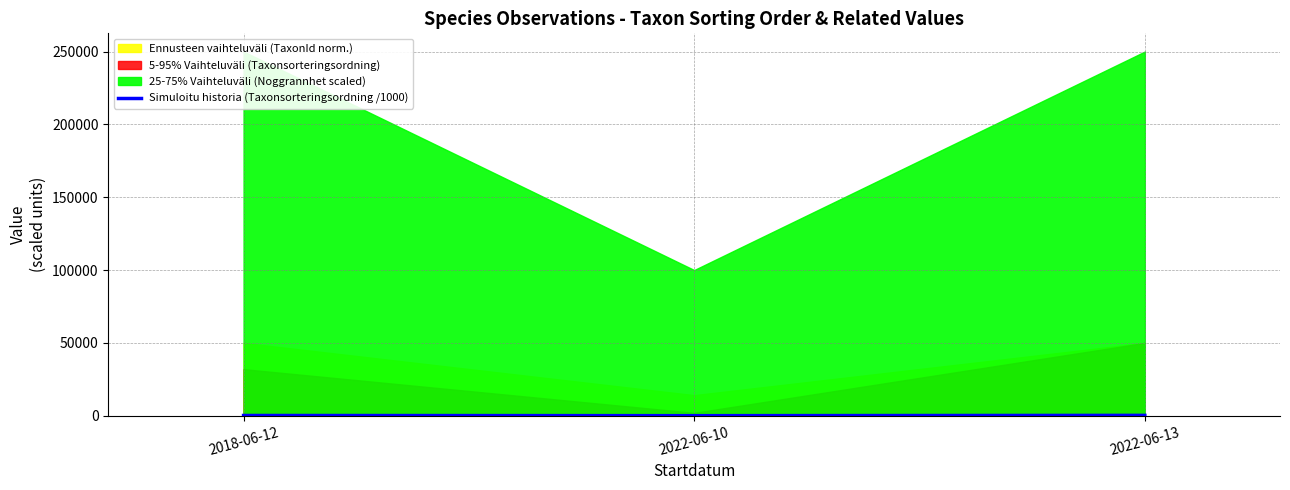

List the labels in order of value, smallest first.

2022-06-10, 2018-06-12, 2022-06-13